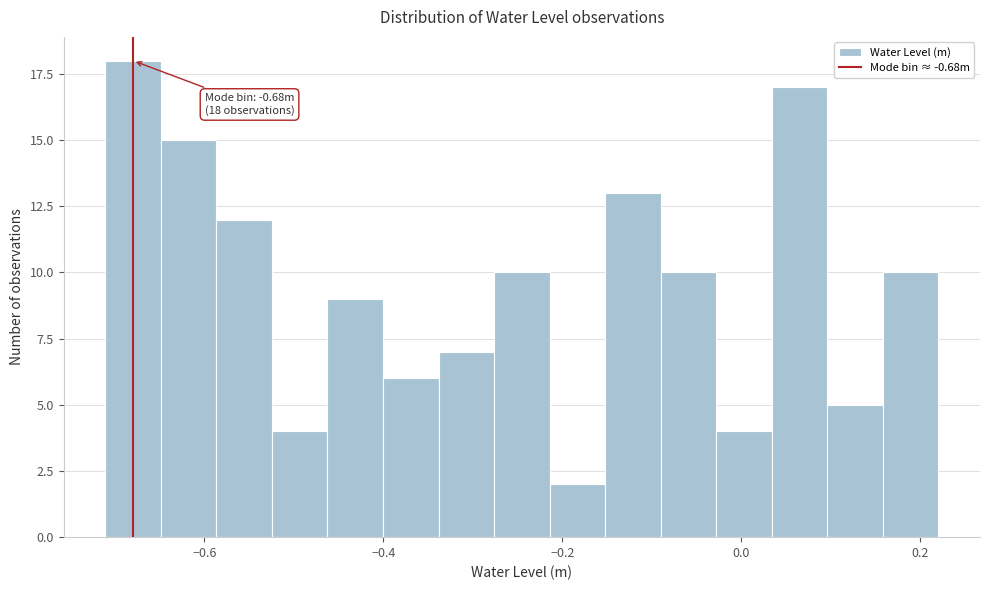

Read against the x-axis, roughly where is the centre of the tallest bar?

-0.68